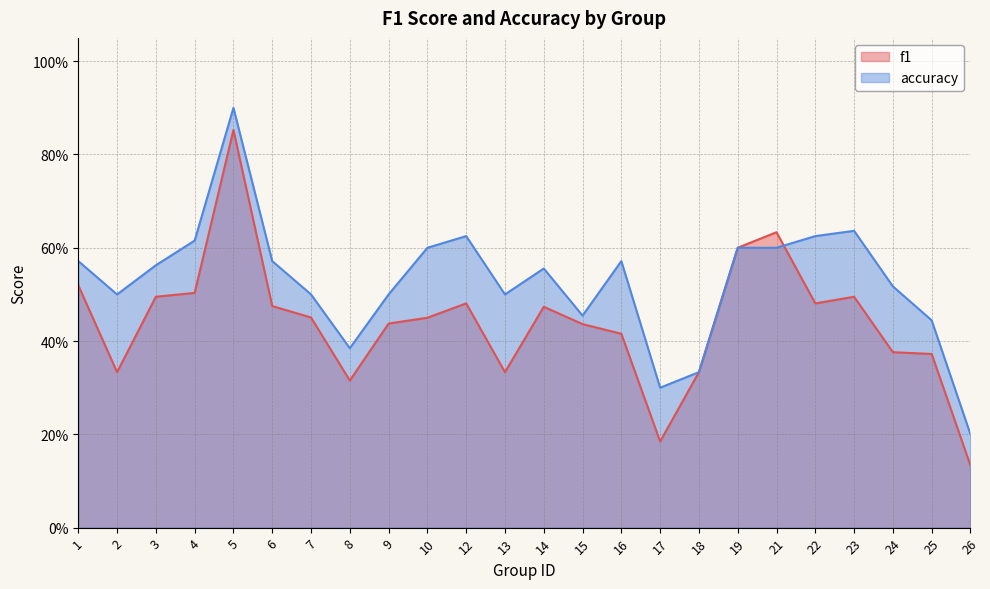

How many series are shown in this chart?

2